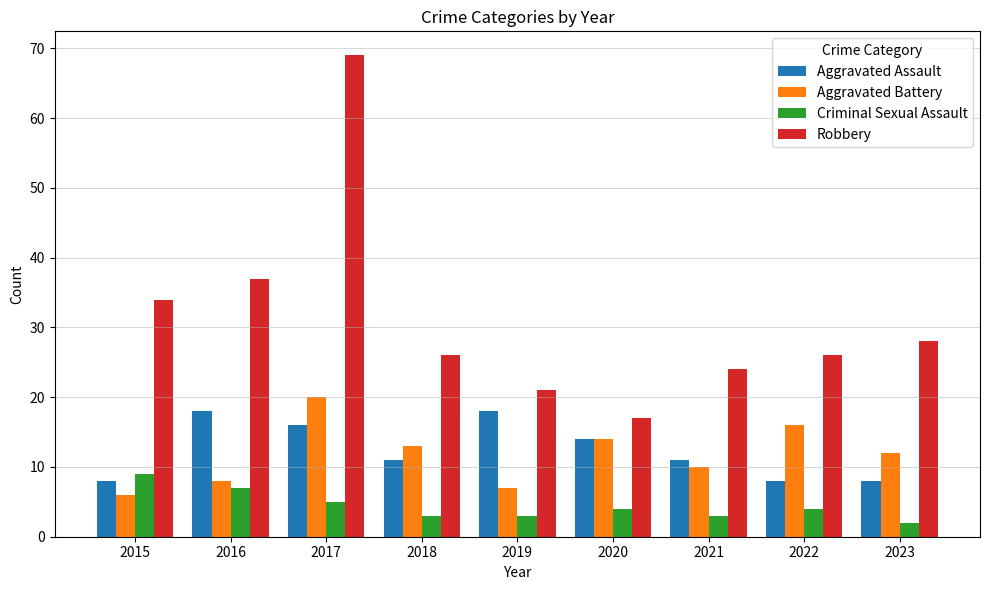

Rank the categories by Aggravated Battery value from lowest to highest.

2015, 2019, 2016, 2021, 2023, 2018, 2020, 2022, 2017